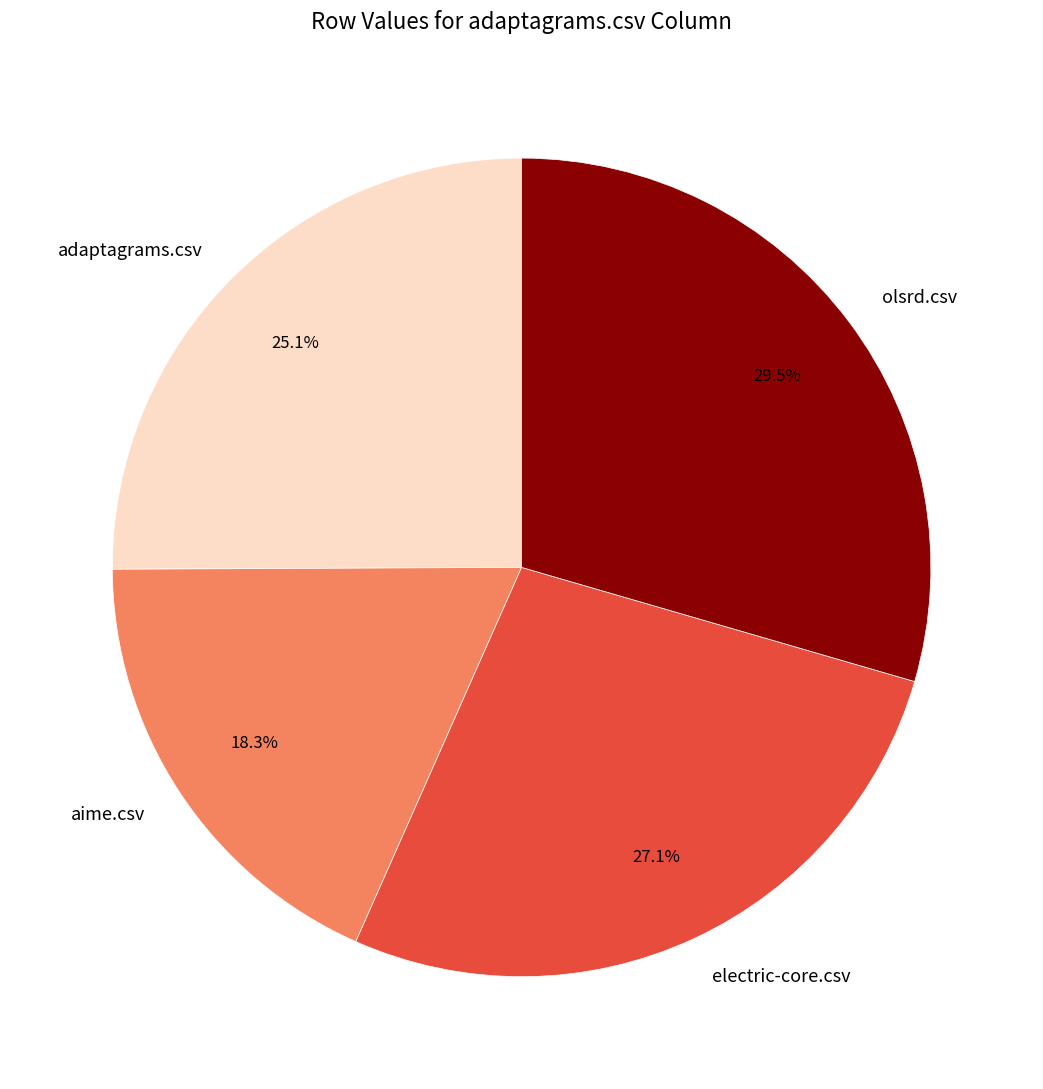

Which slice is the smallest?

aime.csv